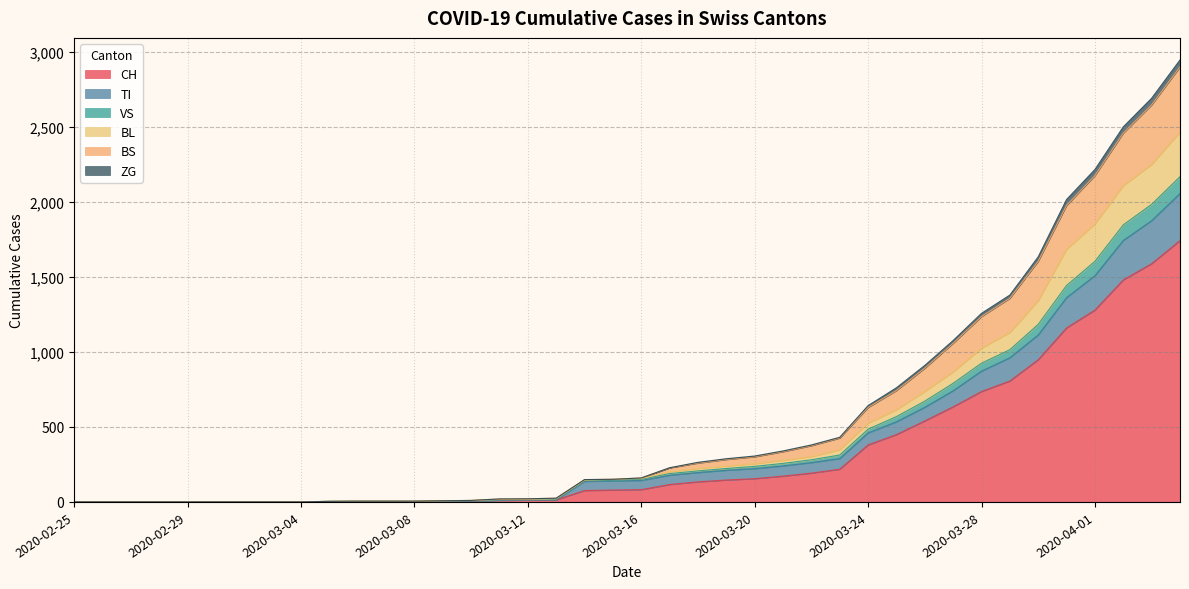

What is the maximum value for CH?

1742